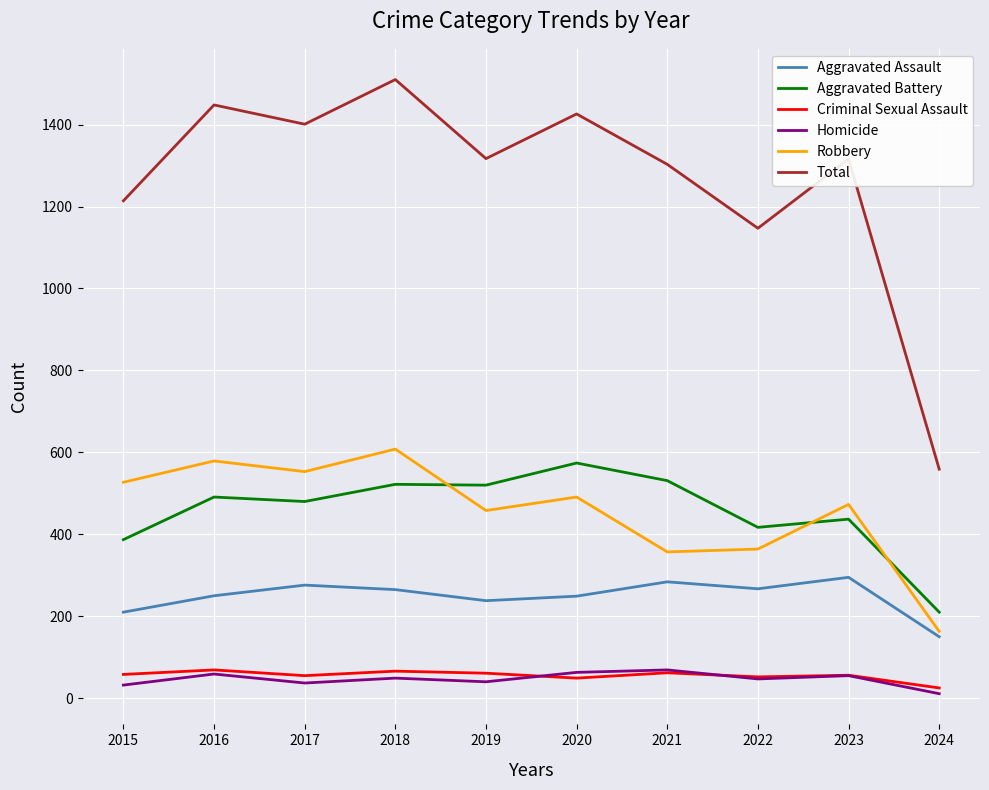

How many lines are shown in the chart?

6